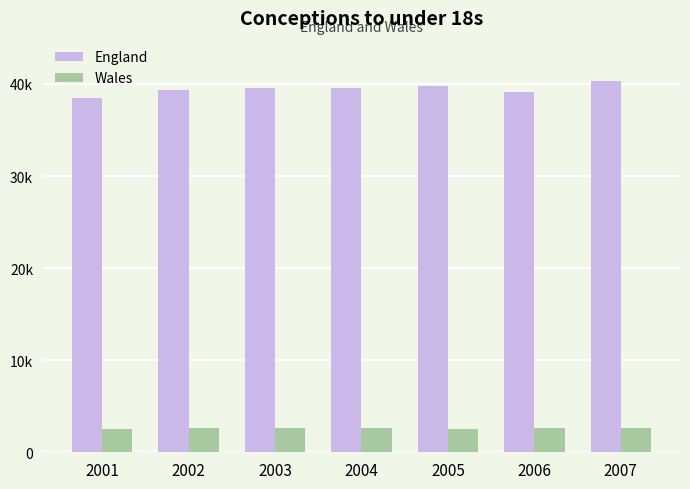

What are all the series names shown in the legend?

England, Wales